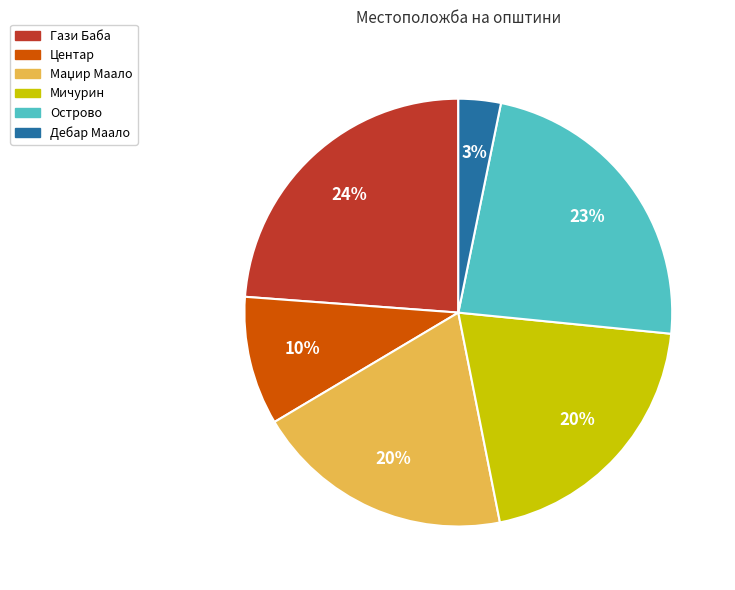

To the nearest percent, what portion does Центар represent?

10%